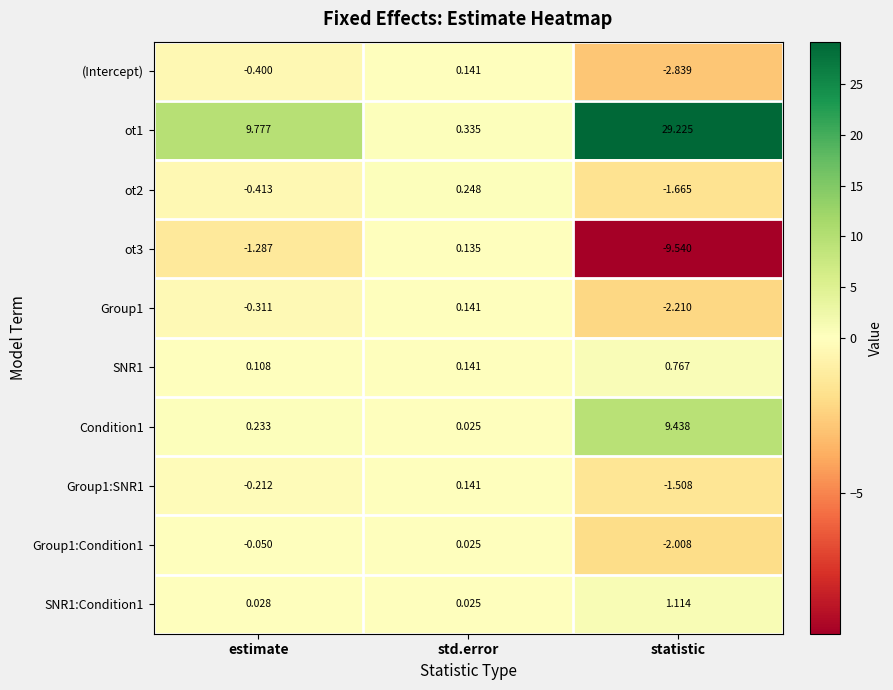

Which category has the lowest value across all series?

statistic